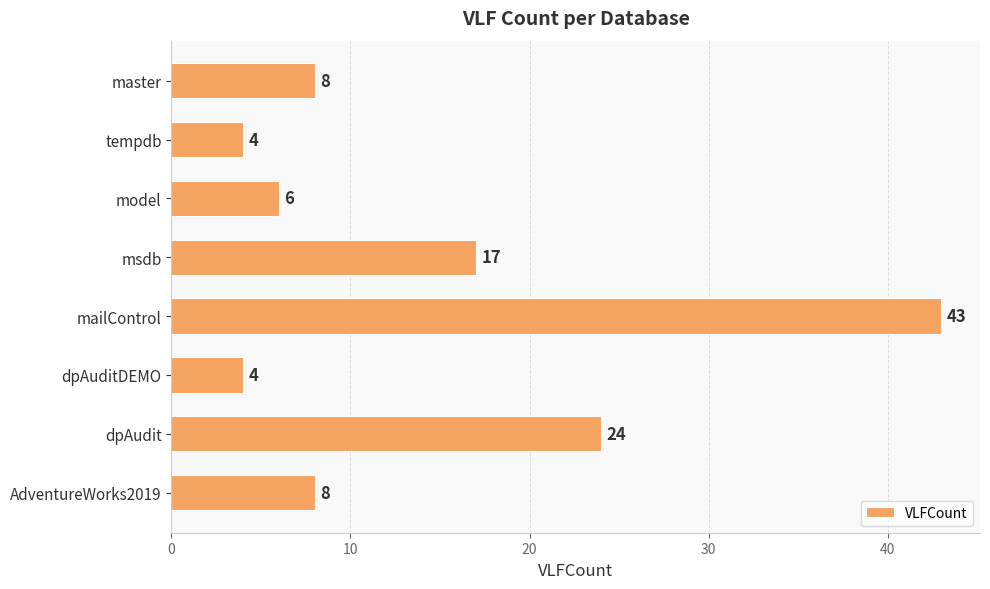

How many data points are less than 8?

3